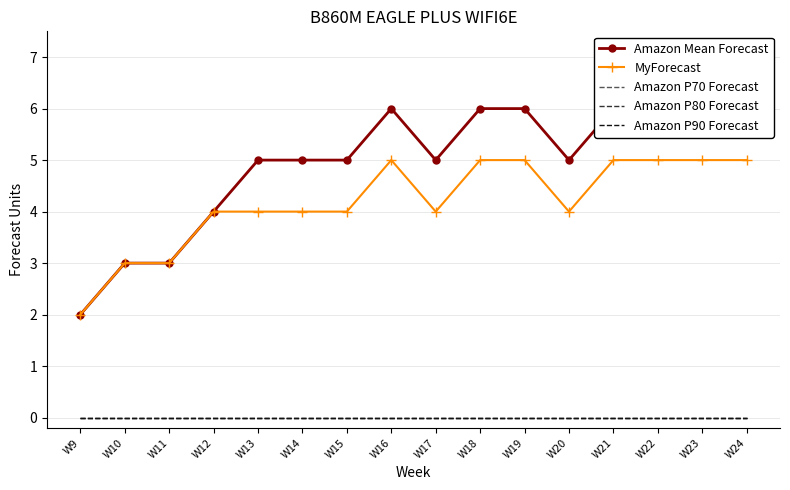

Count the number of data series in this chart.

5